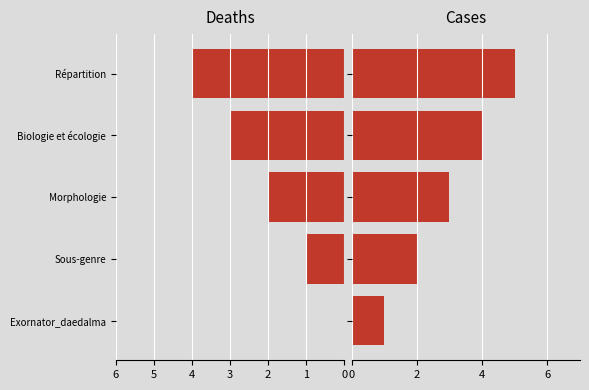

Rank the series at Biologie et écologie from highest to lowest value.

Cases, Deaths